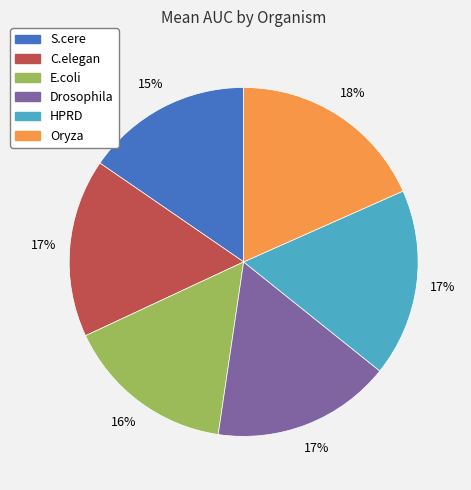

To the nearest percent, what is the difference between the HPRD and S.cere slice percentages?

2%